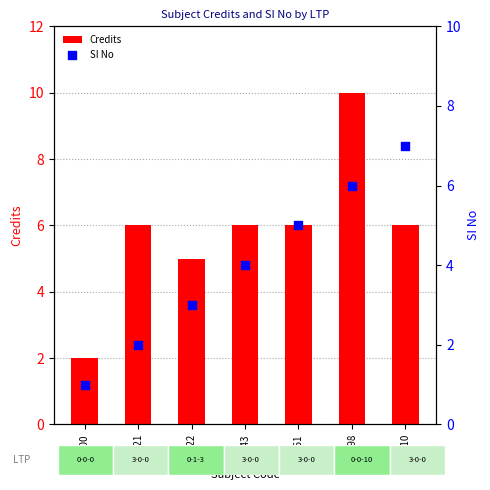

At which category is the sum across all series the highest?

CS498